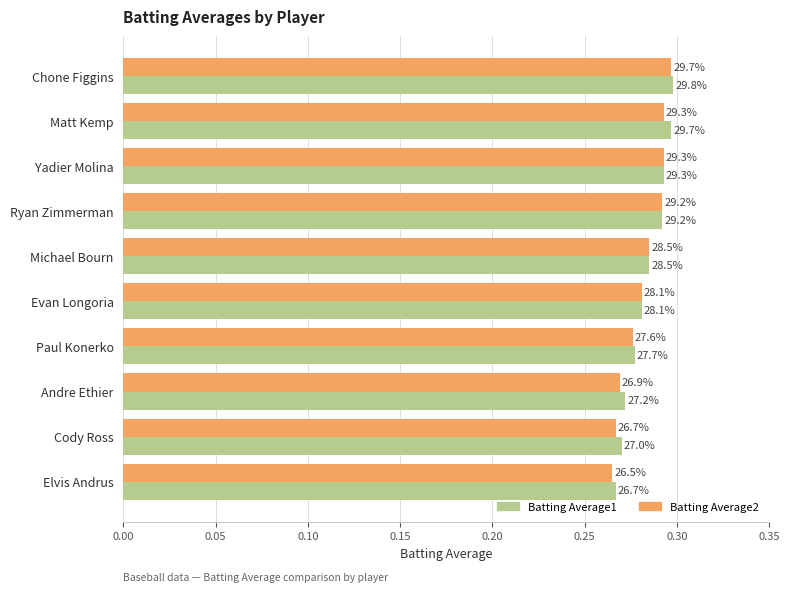

What are all the series names shown in the legend?

Batting Average1, Batting Average2